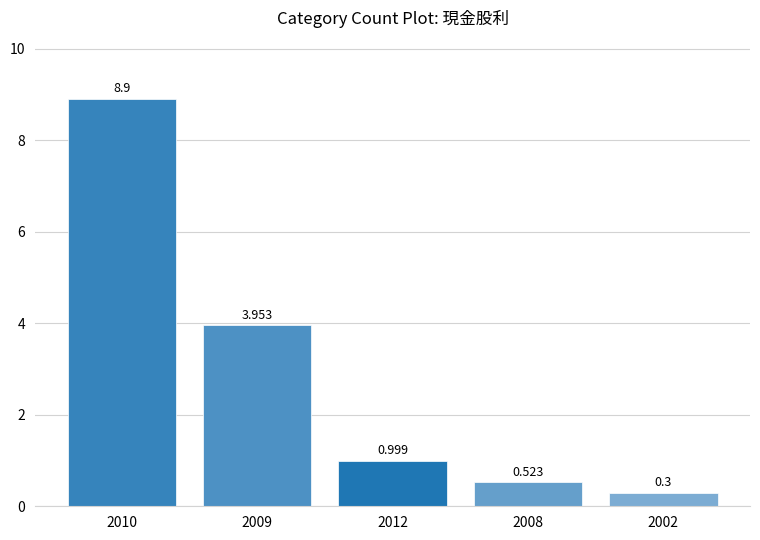

Are the bars horizontal?

No